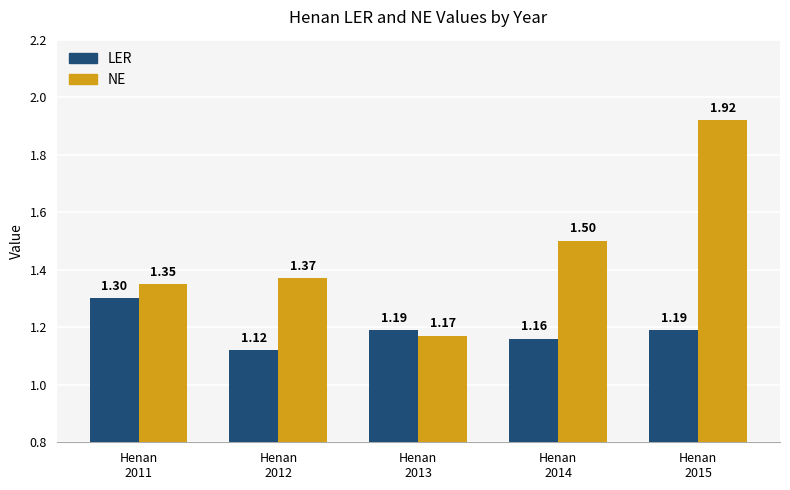

At which label is LER closest to 1?

Henan
2012